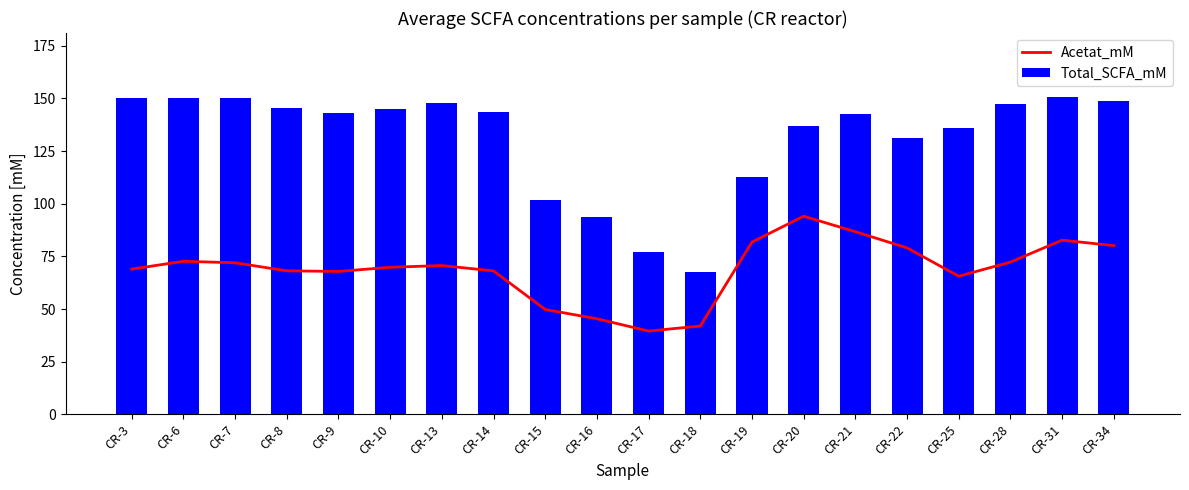

What is the total value across all series at CR-31?

233.6